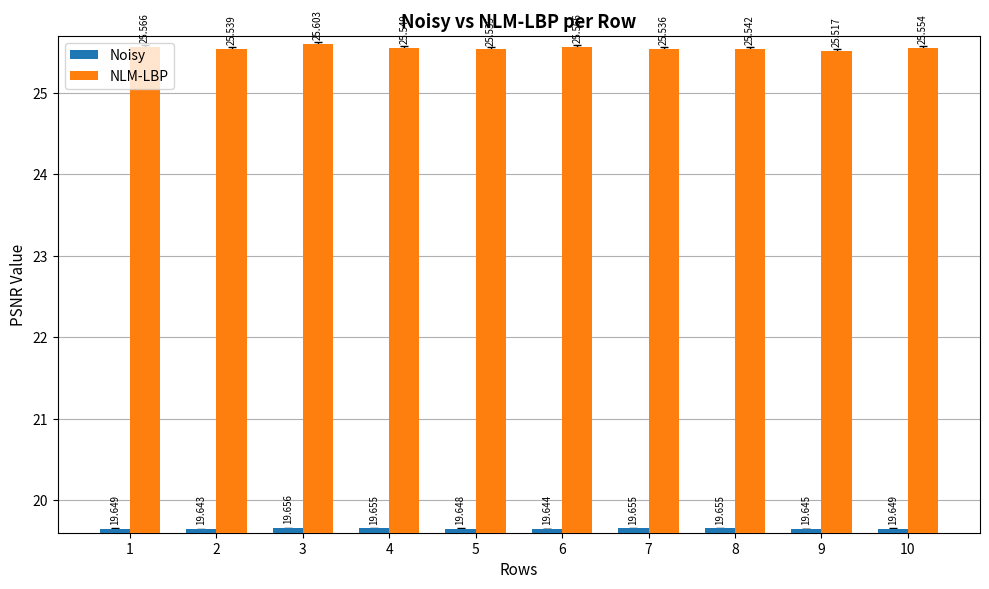

At how many categories does at least one series exceed 25?

10